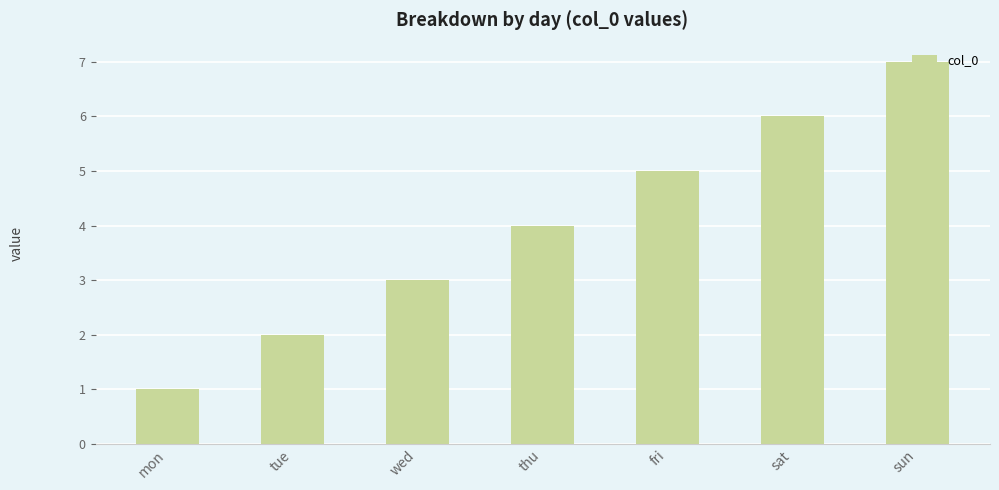

Between fri and tue, which is larger?

fri